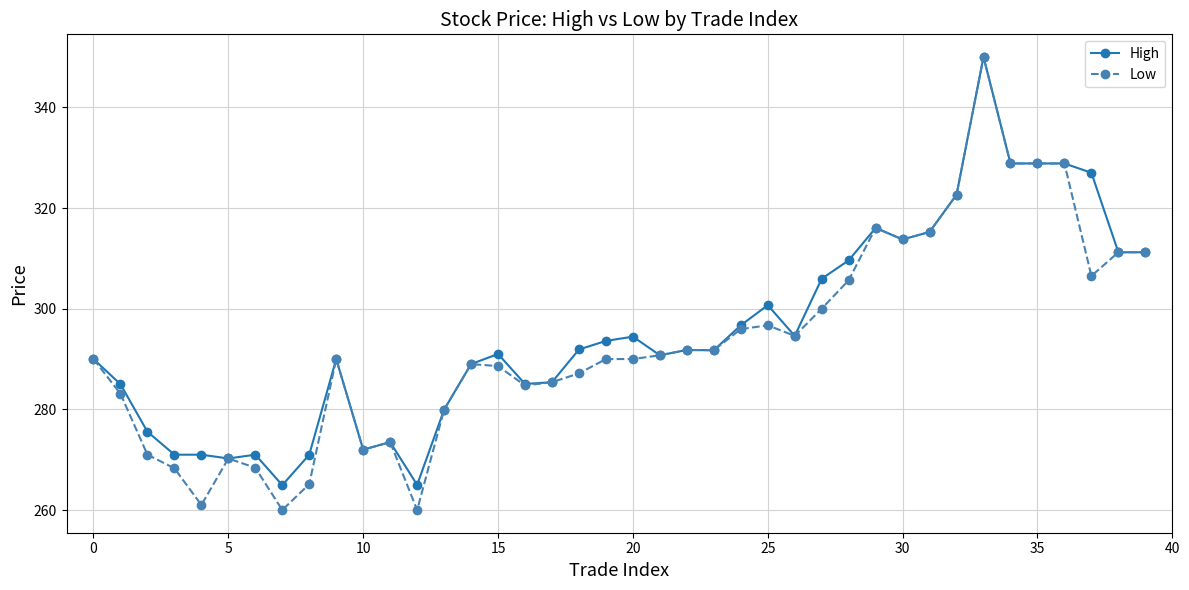

What is the value of the Low point at the 14th from the left?

280.0